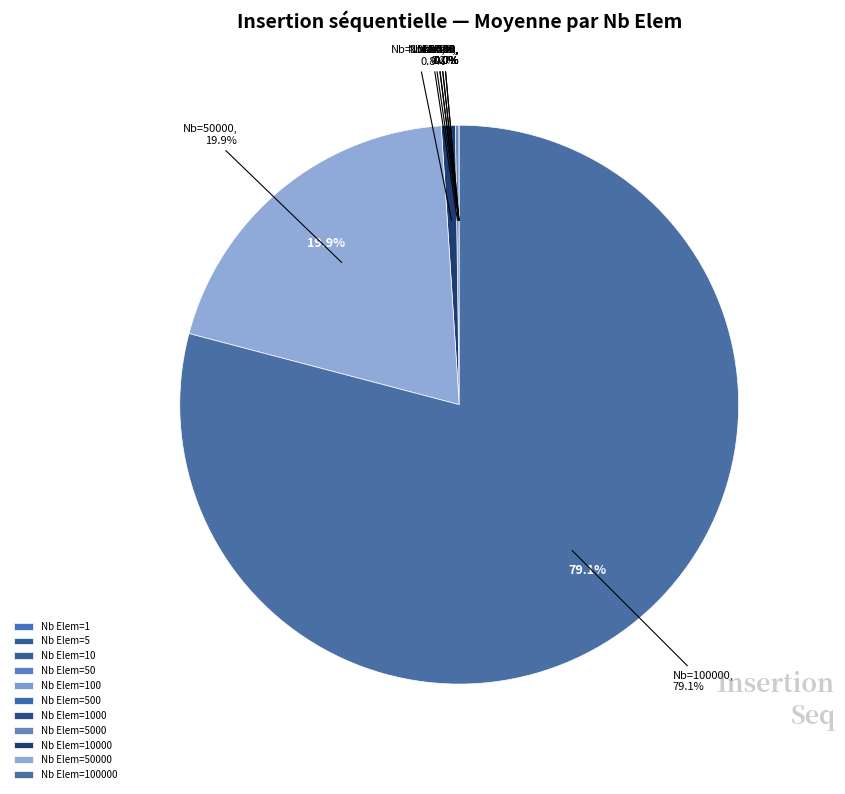

Which slice represents more than half of the pie?

100000